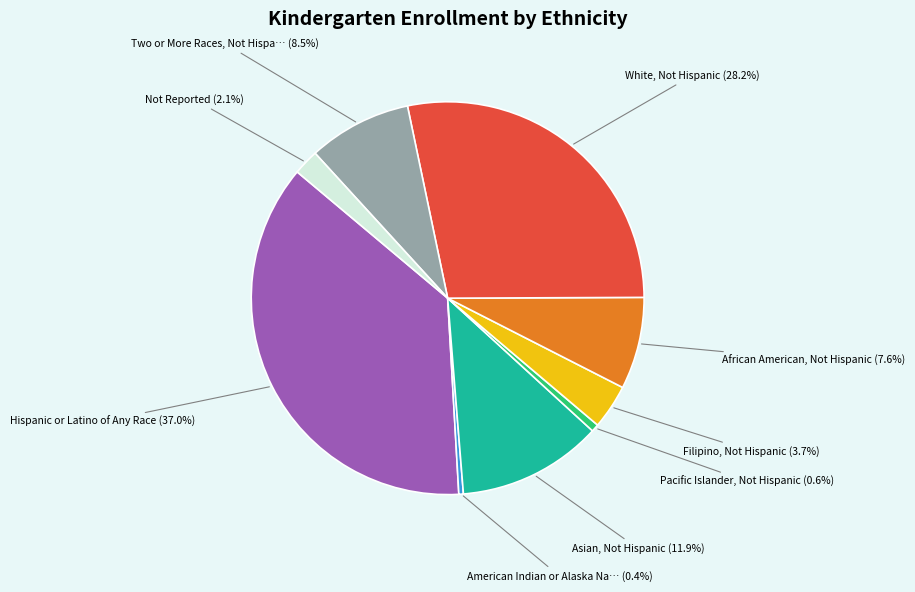

Is there any slice that represents more than half of the pie?

No